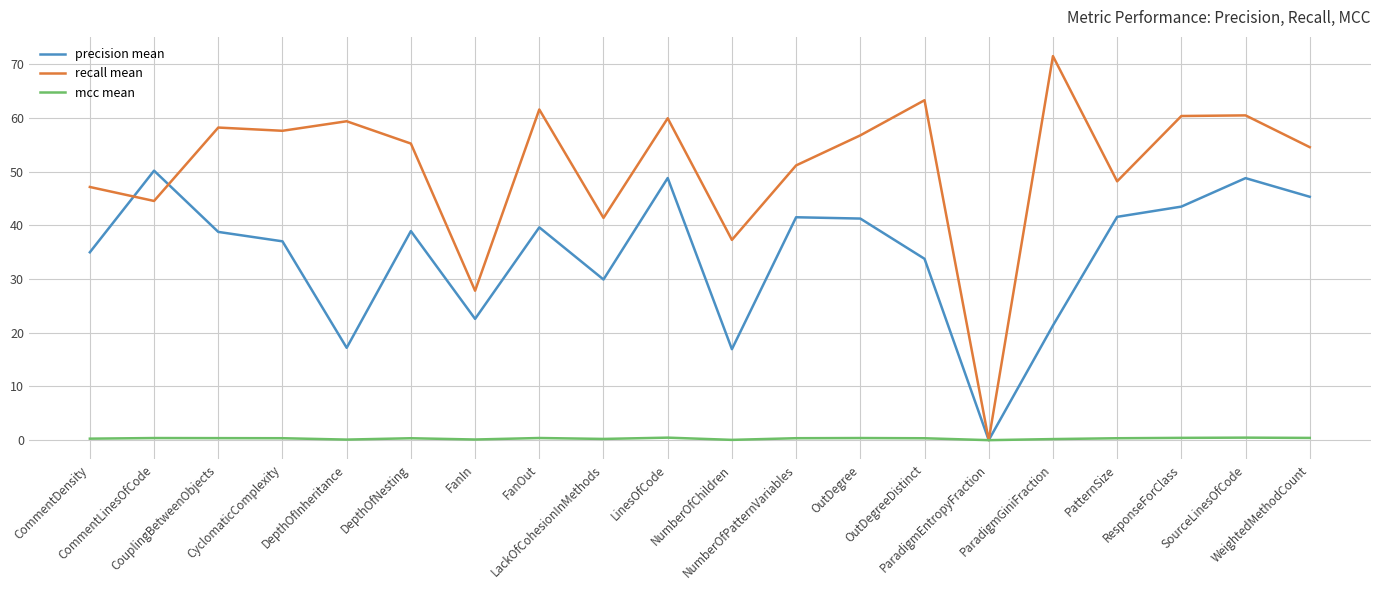

Count the number of categories in the chart.

20